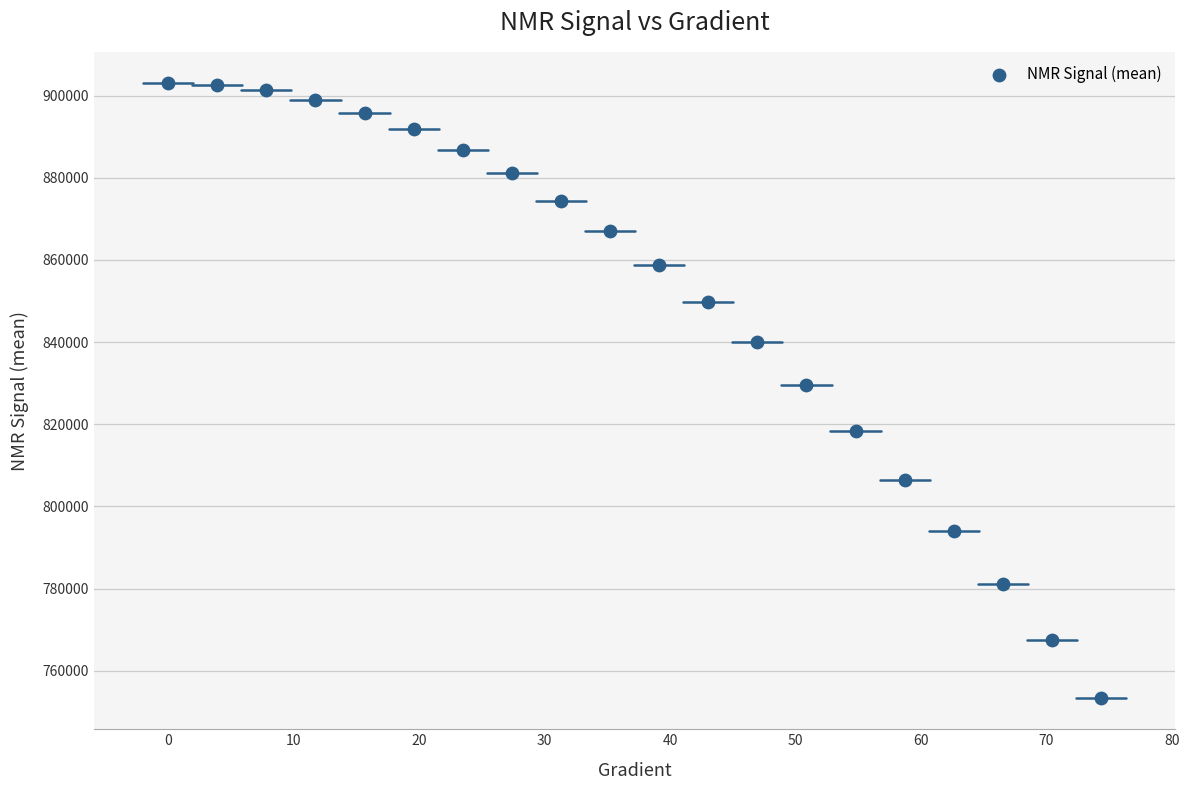

What is the range of X values (max minus min)?

74.4